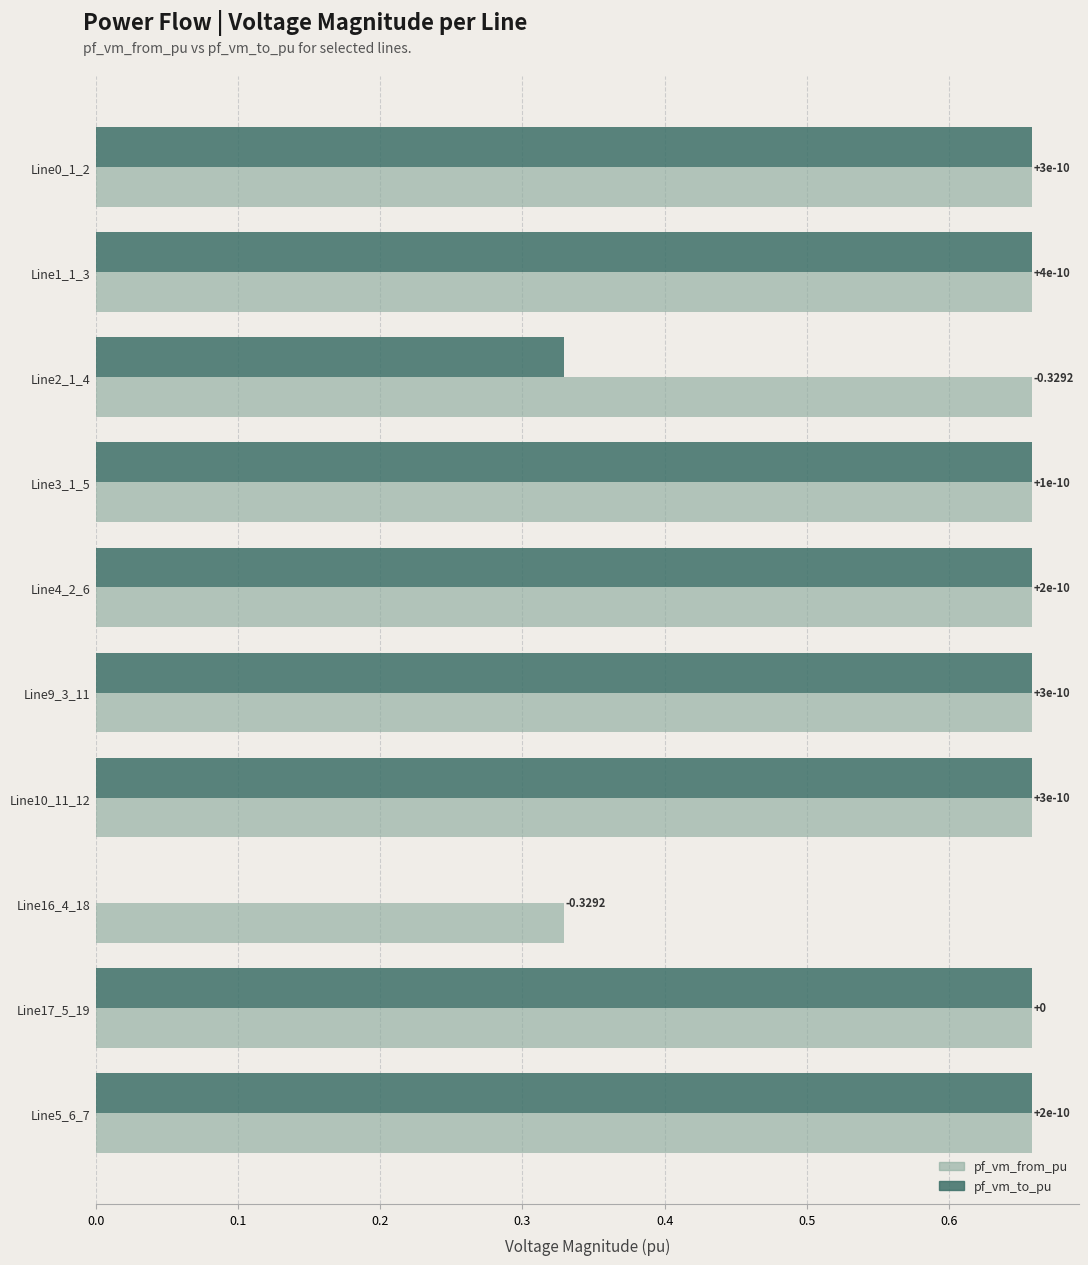

Which series has the widest spread of values?

pf_vm_to_pu